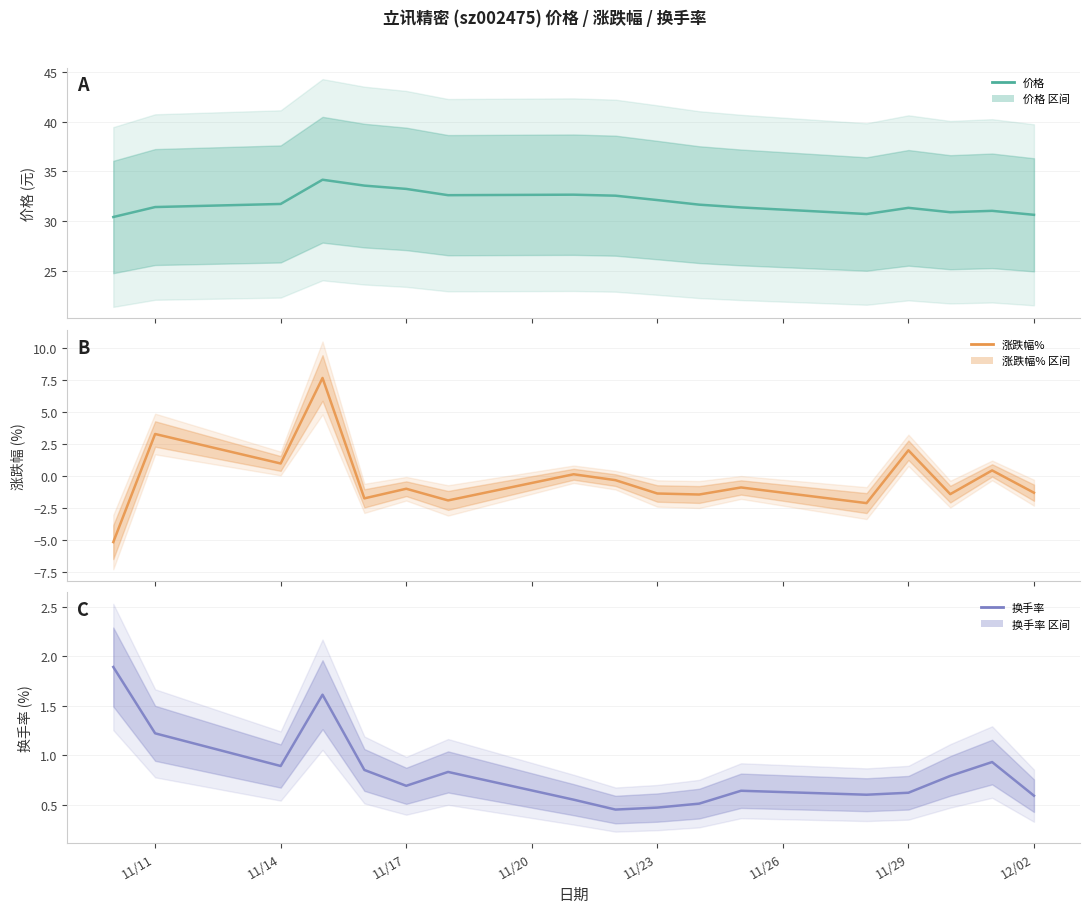

What is the difference between the maximum and minimum values in the 涨跌幅% series?

12.8